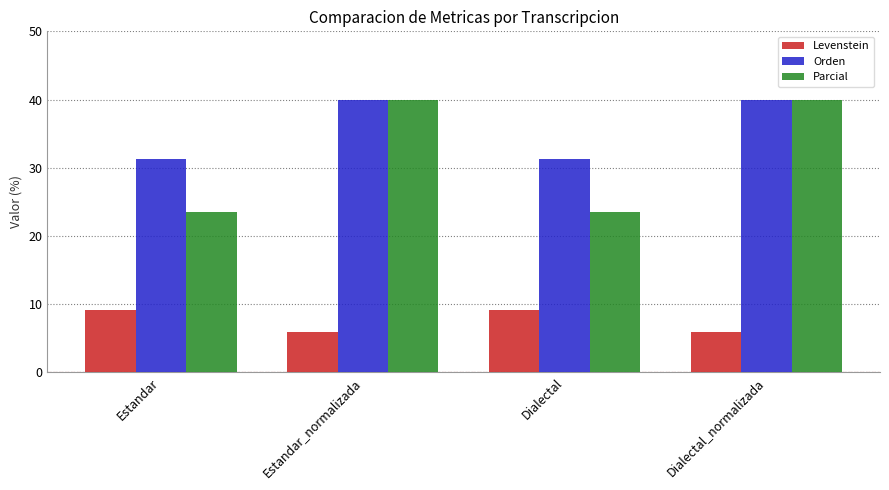

What is the greatest value displayed?

40.0